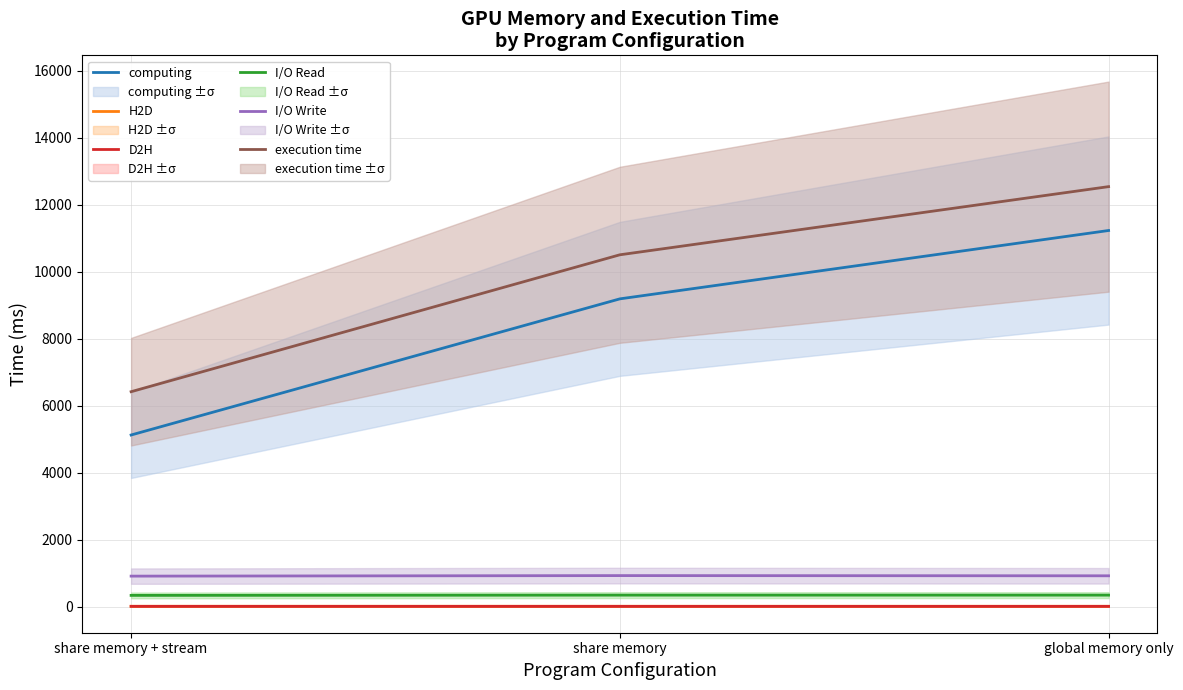

Rank the categories by D2H value from highest to lowest.

share memory + stream, share memory, global memory only